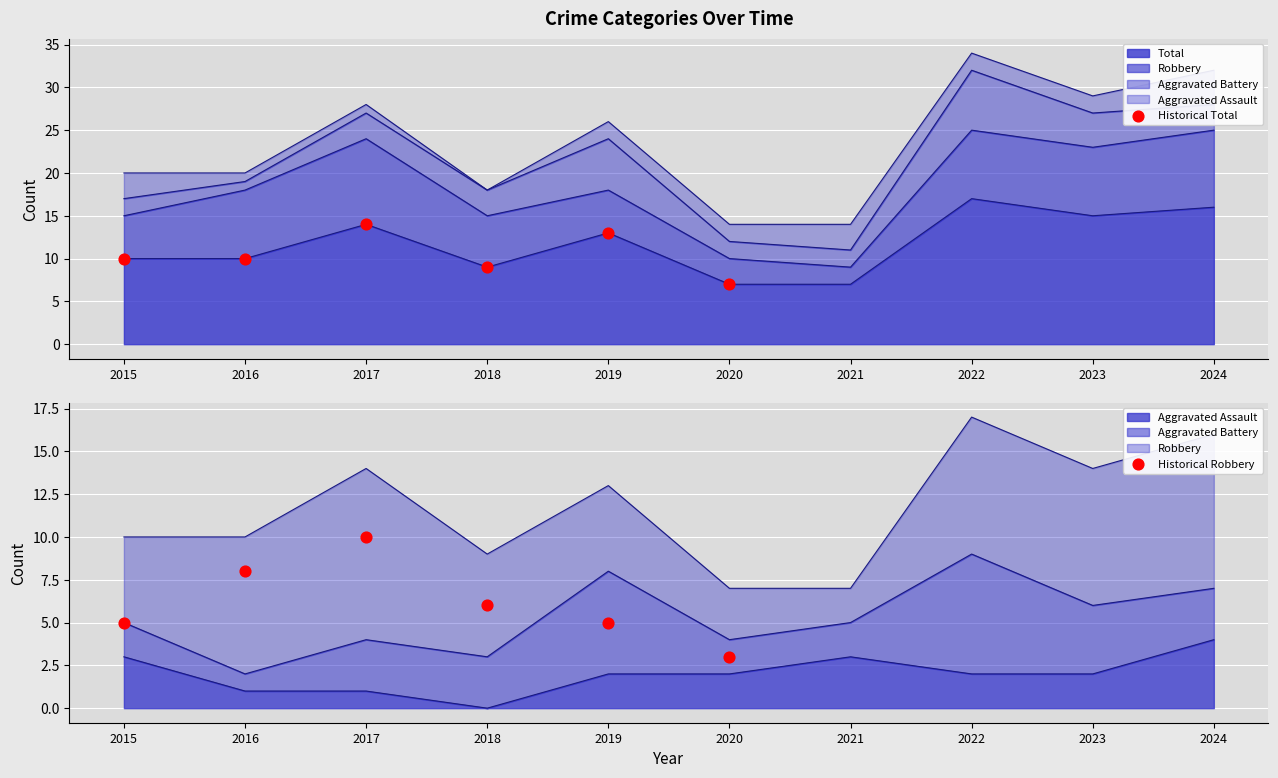

Which series reaches the minimum Y coordinate?

Historical Robbery